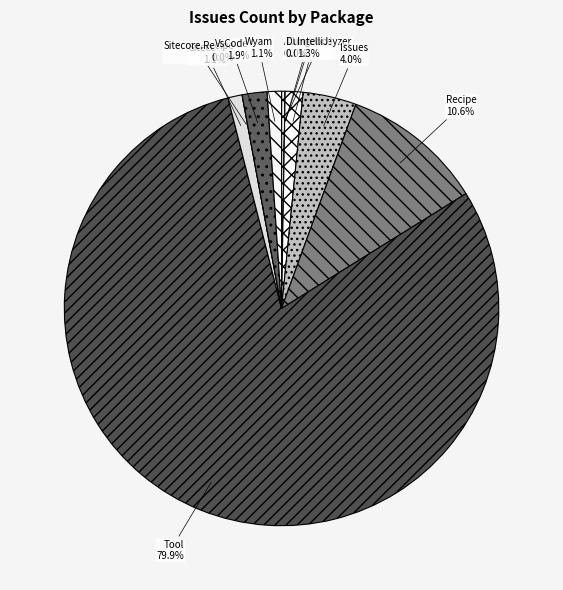

Rank the categories by value from highest to lowest.

Cake.Tool, Cake.Recipe, Cake.Issues.Recipe, Cake.VsCode.Recipe, Cake.IntelliJ.Recipe, Cake.Sitecore, Cake.Wyam.Recipe, Cake.Addin.Analyzer, Cake.ClickOnce.Recipe, Cake.Dungeon, Cake.Sitecore.Recipe